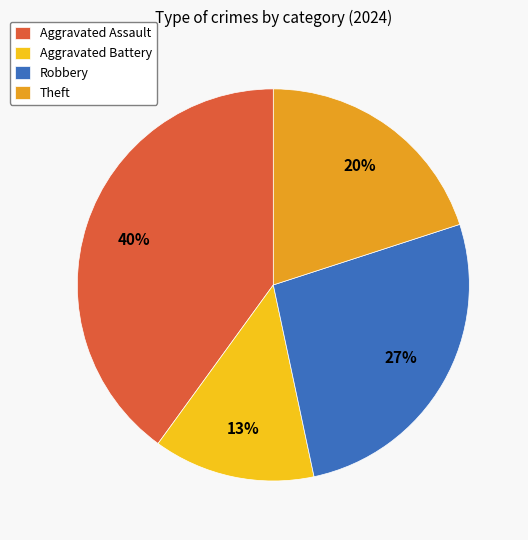

Is the sum of Aggravated Battery and Robbery greater than half?

No